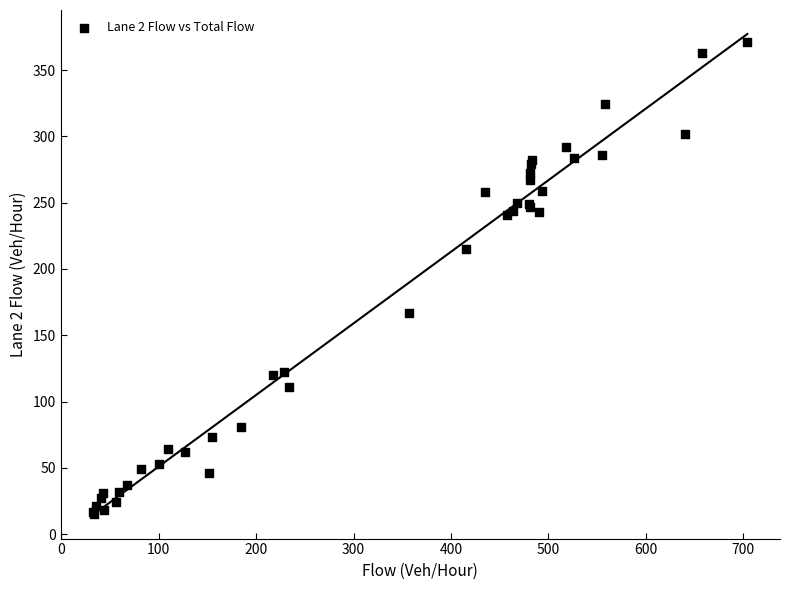

What Y value in the scatter plot is closest to 193?

215